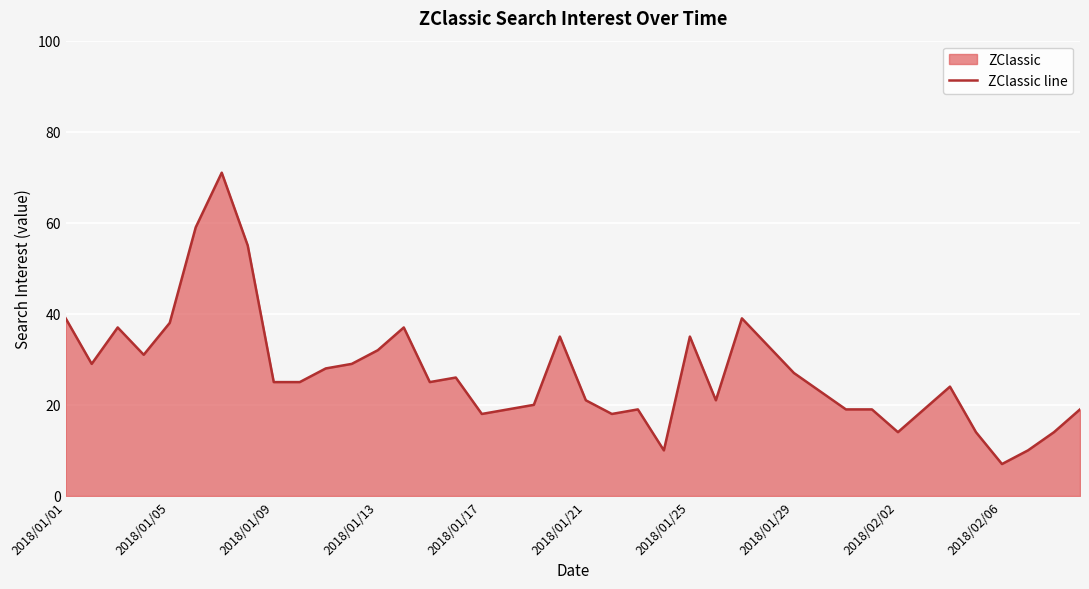

The chart shows a value of 6 at 39. True or false?

False